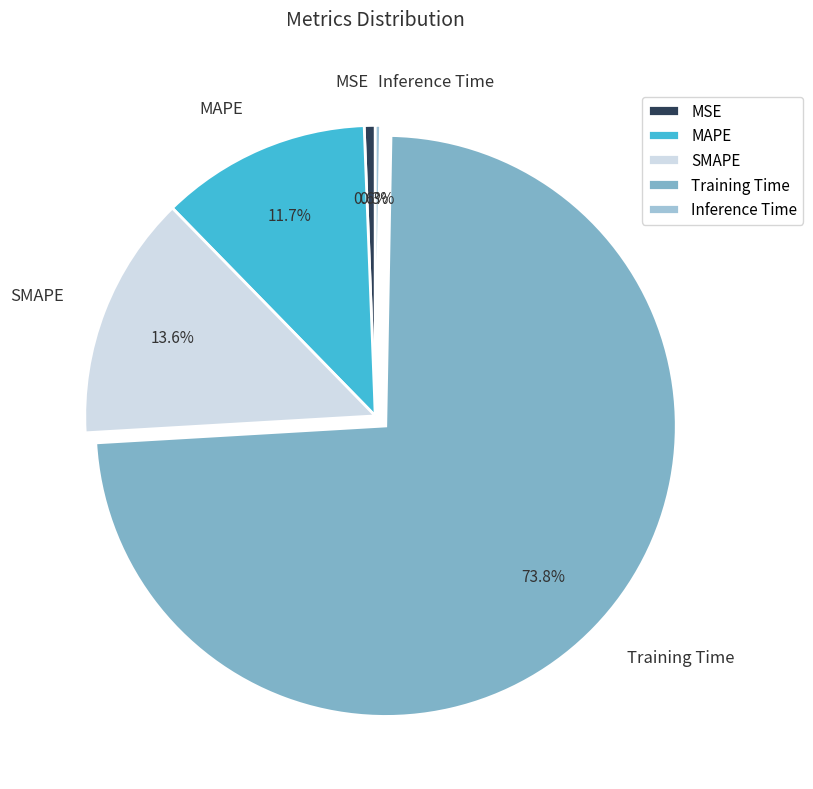

Which has a higher value, Training Time or Inference Time?

Training Time